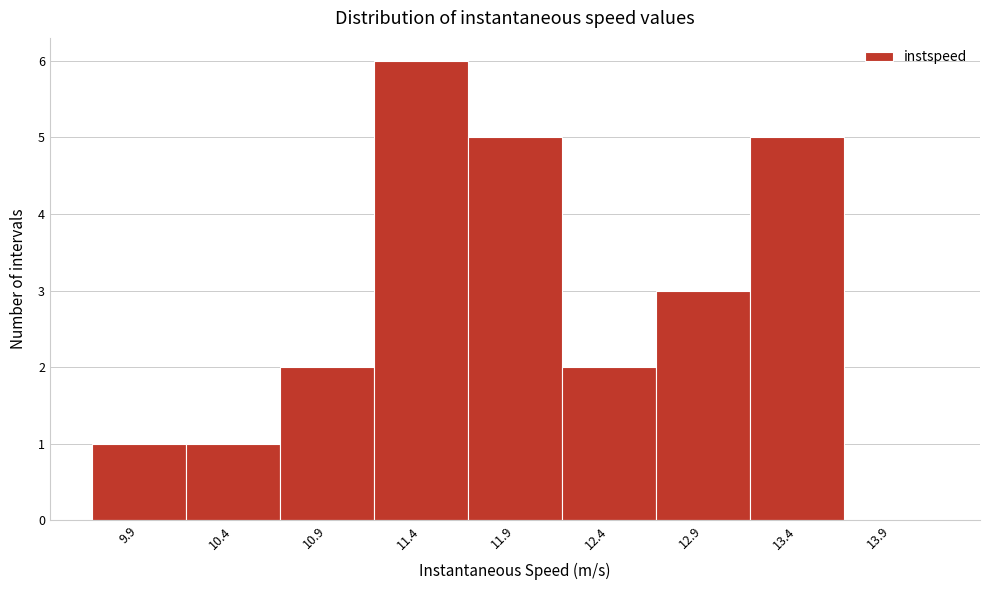

Reading left to right, what are all the values shown in this chart?

9.9=1	10.4=1	10.9=2	11.4=6	11.9=5	12.4=2	12.9=3	13.4=5	13.9=0